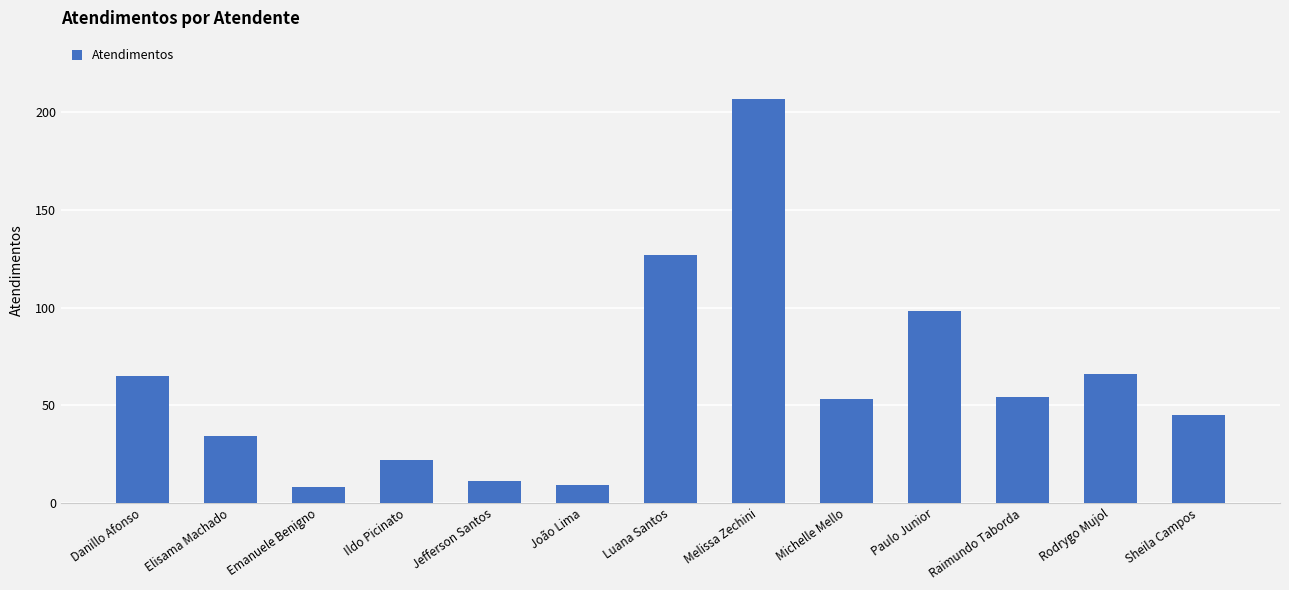

Reading left to right, transcribe all the data shown in this chart.

65	34	8	22	11	9	127	207	53	98	54	66	45